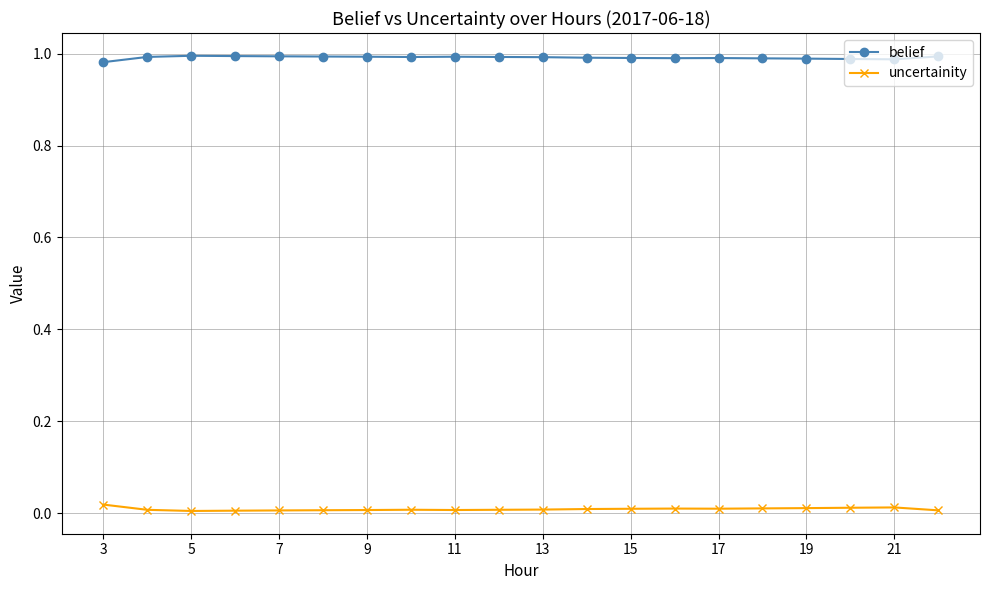

True or false: belief and uncertainity cross at least once.

False